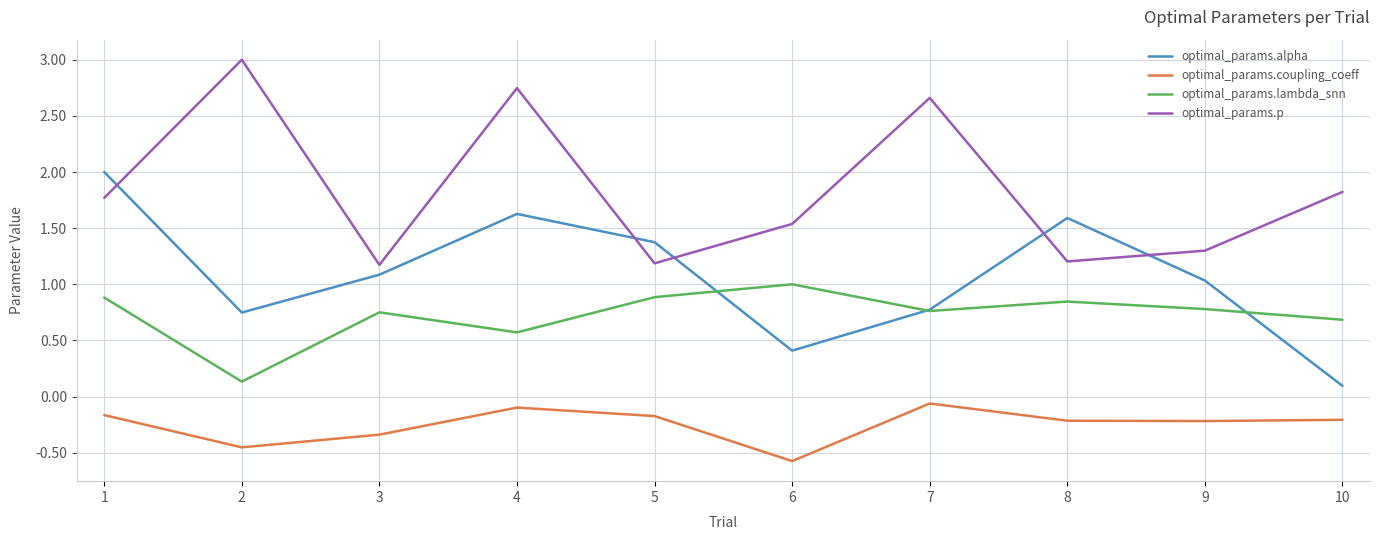

Where is the first local maximum for optimal_params.coupling_coeff?

4